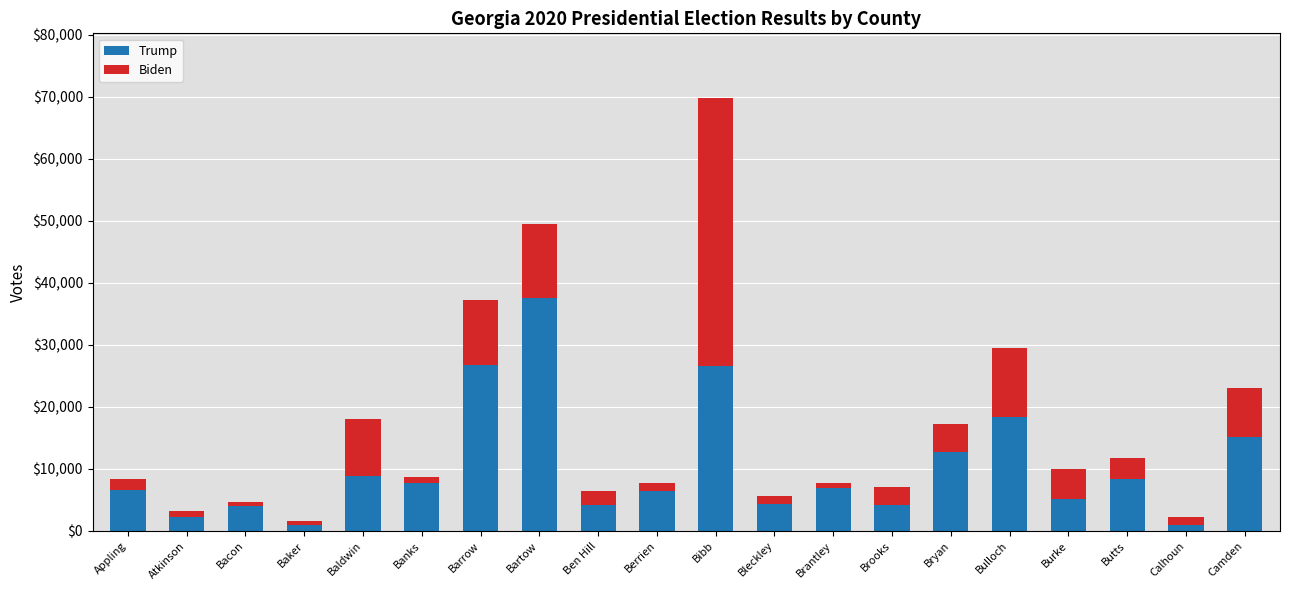

What is the difference between the Trump values at Appling and Camden?

8637